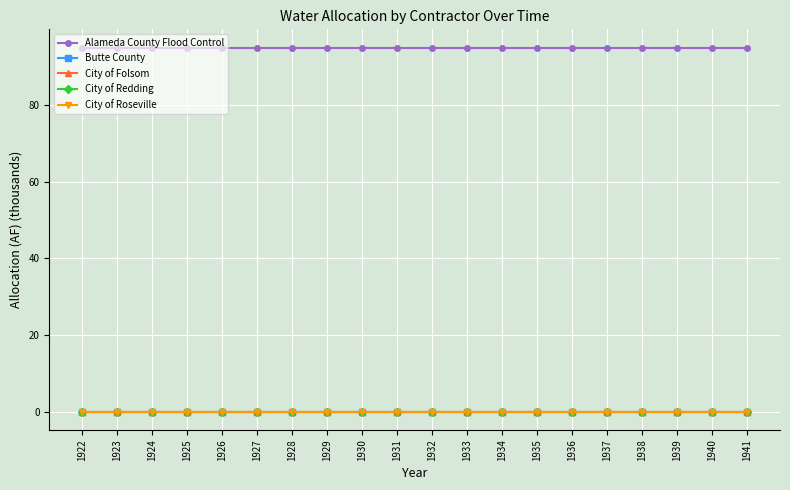

Between 1938 and 1932, which is larger?

1938